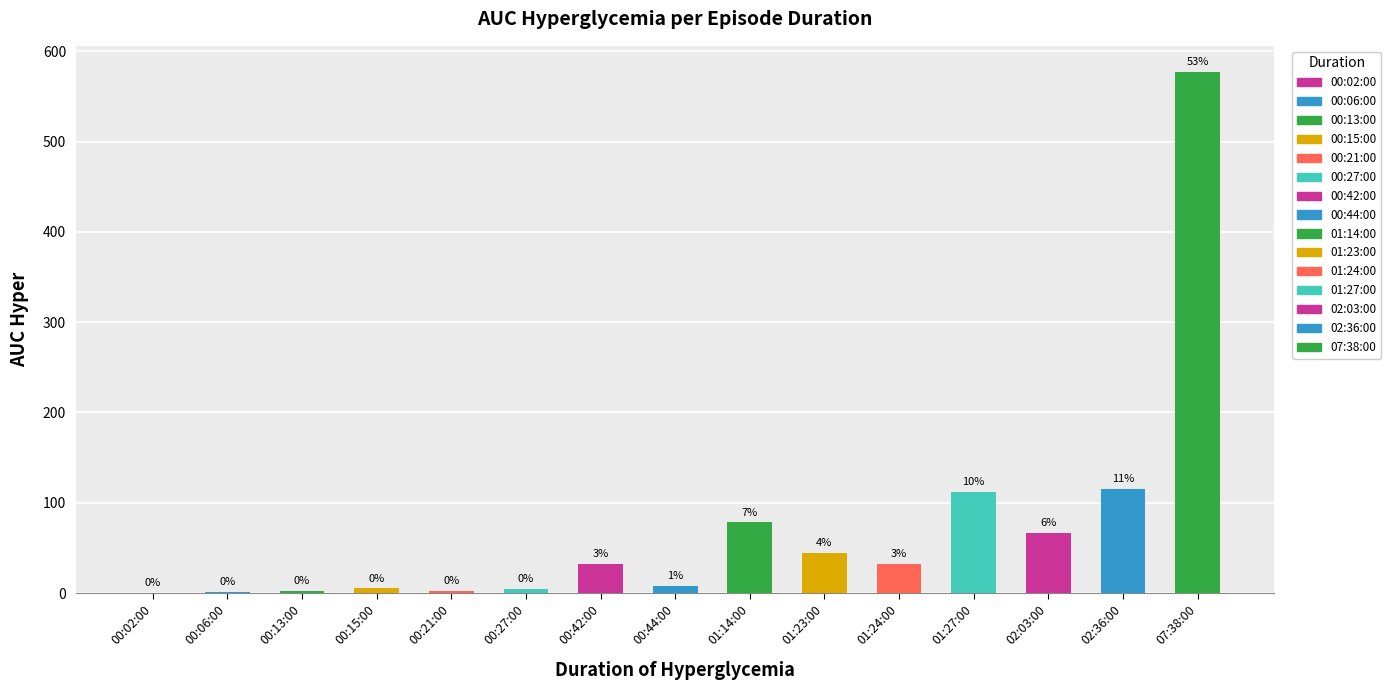

List the labels in order of value, largest first.

07:38:00, 02:36:00, 01:27:00, 01:14:00, 02:03:00, 01:23:00, 00:42:00, 01:24:00, 00:44:00, 00:15:00, 00:27:00, 00:13:00, 00:21:00, 00:06:00, 00:02:00